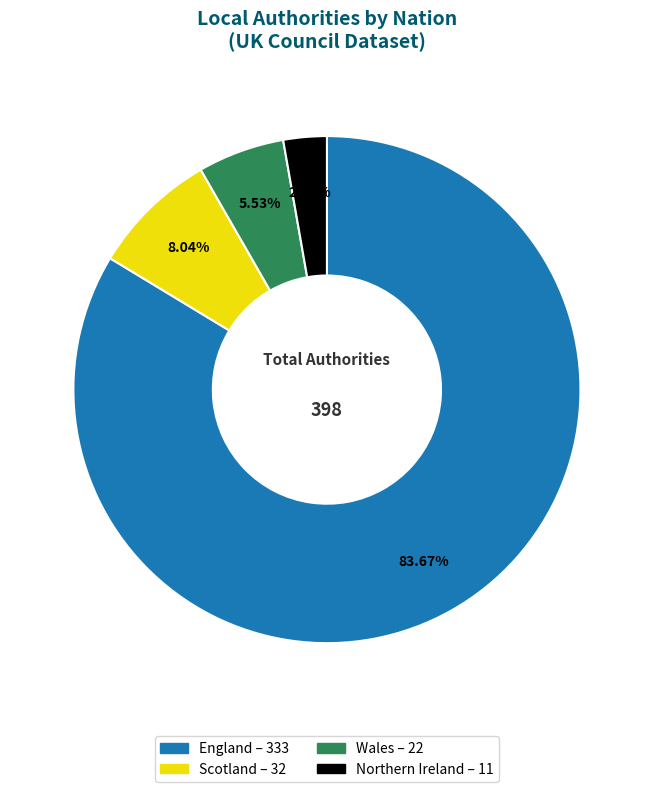

True or false: England accounts for 75% of the total.

False